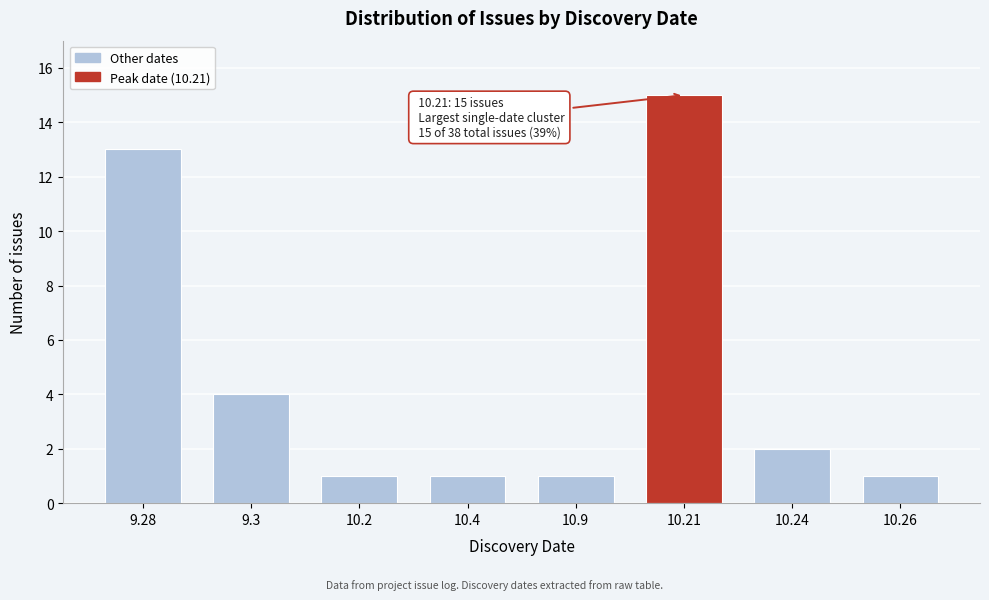

Reading left to right, extract all data points from this chart.

9.28=13	9.3=4	10.2=1	10.4=1	10.9=1	10.21=15	10.24=2	10.26=1